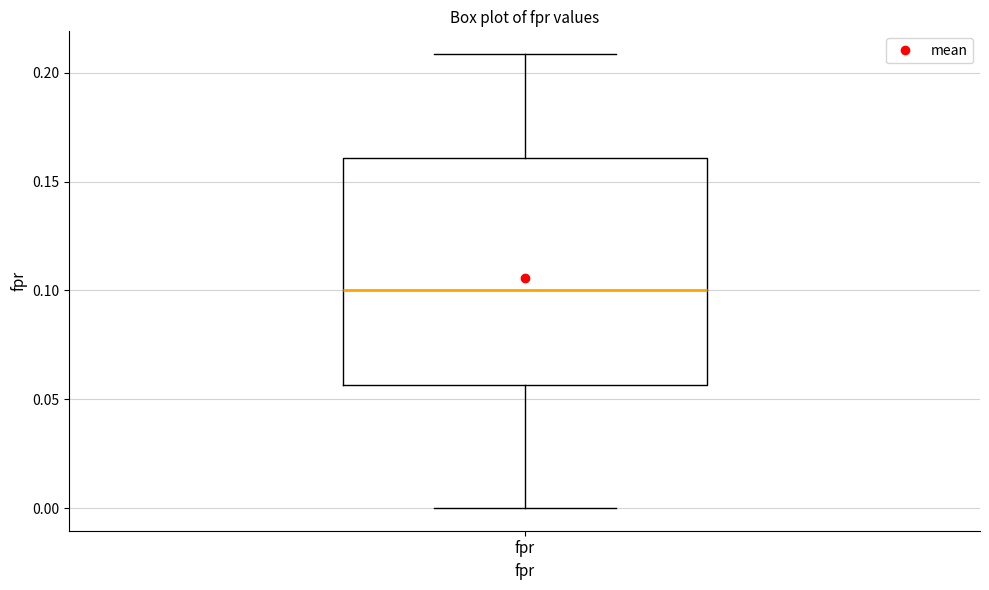

Read this box plot against the y-axis: the position of the median line, the range covered by the box, and the ends of both whiskers. The values are not printed on the chart, so give them approximately, as read against the axis.

median 0.100, box 0.055 to 0.160, whiskers 0.000 to 0.210